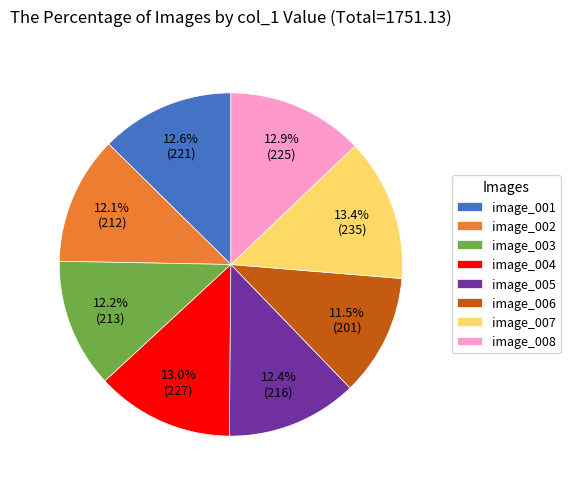

Which slice is the smallest?

image_006